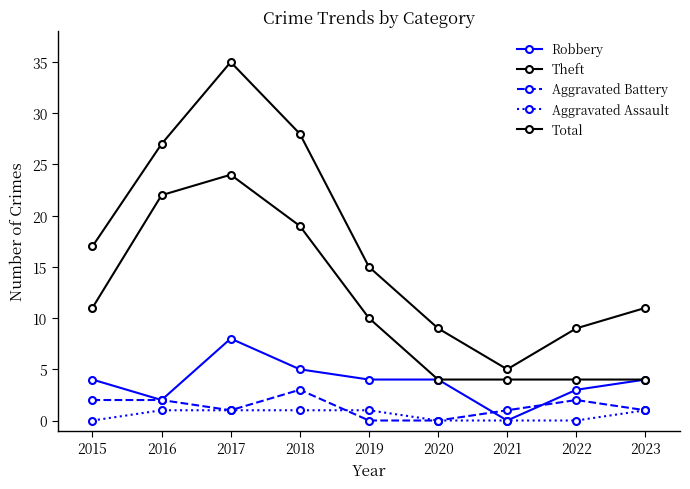

Reading right to left, extract all data points from this chart.

Robbery: 4	3	0	4	4	5	8	2	4
Theft: 4	4	4	4	10	19	24	22	11
Aggravated Battery: 1	2	1	0	0	3	1	2	2
Aggravated Assault: 1	0	0	0	1	1	1	1	0
Total: 11	9	5	9	15	28	35	27	17